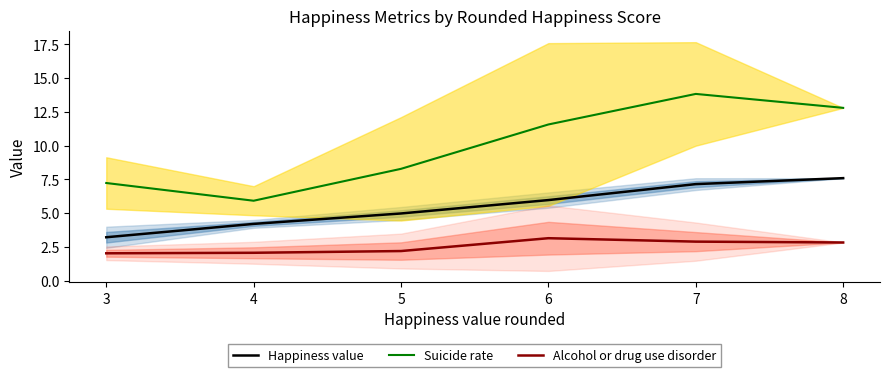

What is the spread (max minus min) of values at 6?

8.4